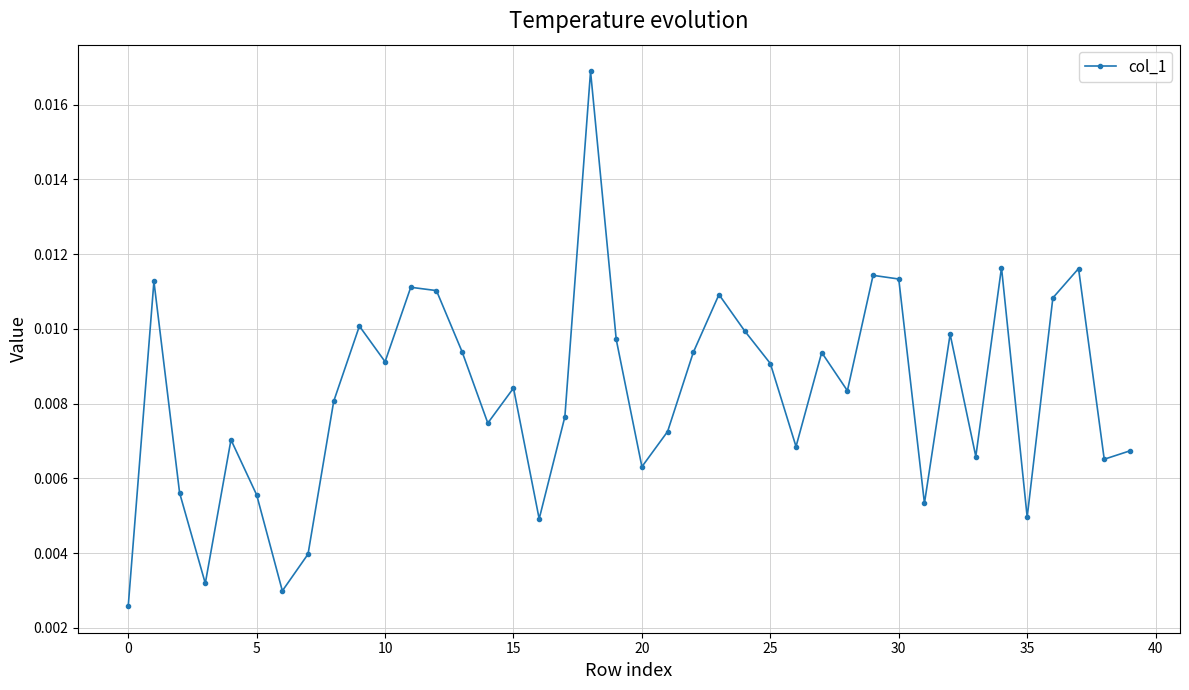

What is the sum of all values?

0.3